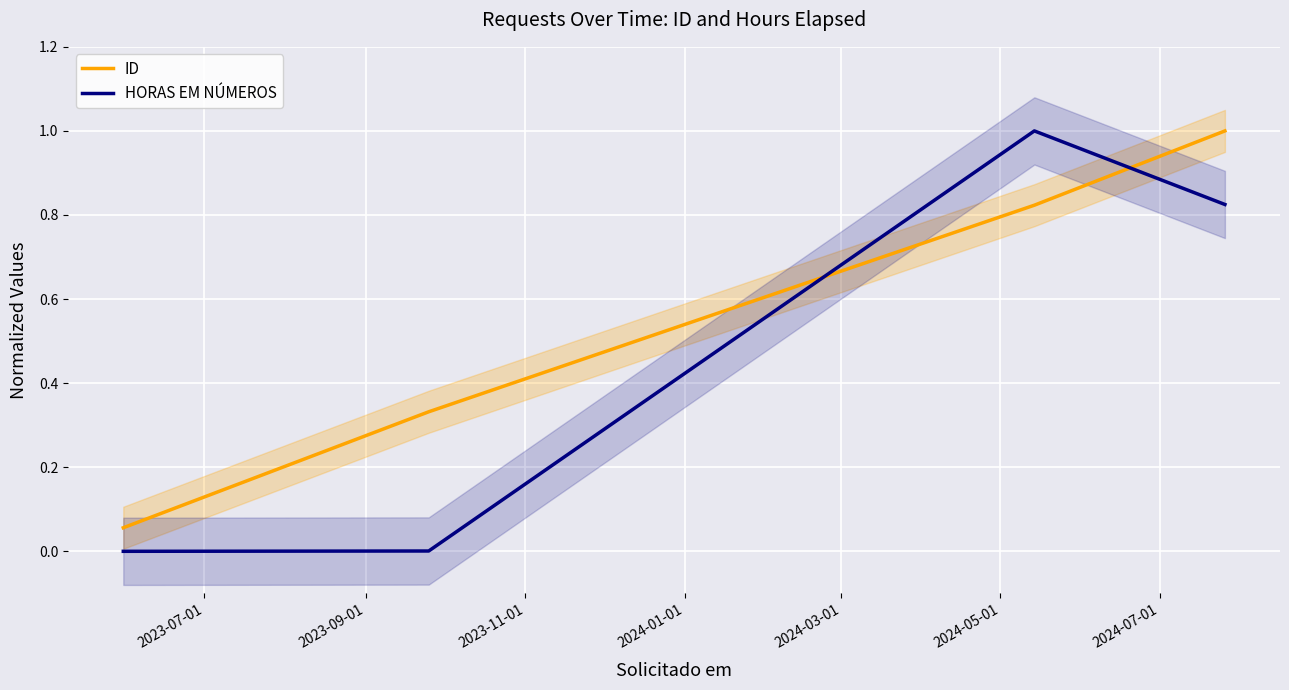

List the series in order of their overall mean, highest first.

ID, HORAS EM NÚMEROS